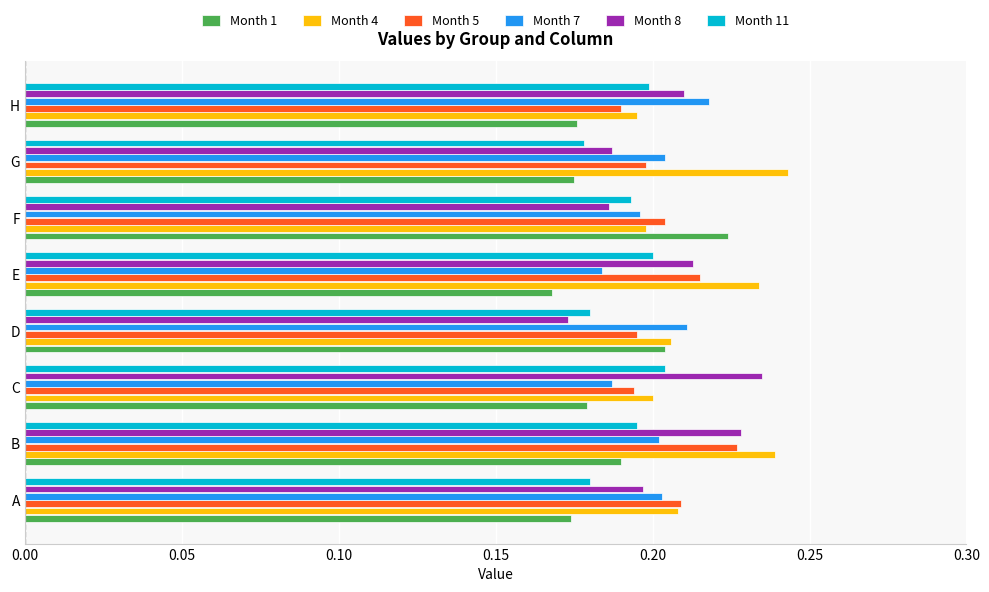

Between B and G, which series saw the biggest shift?

Month 8